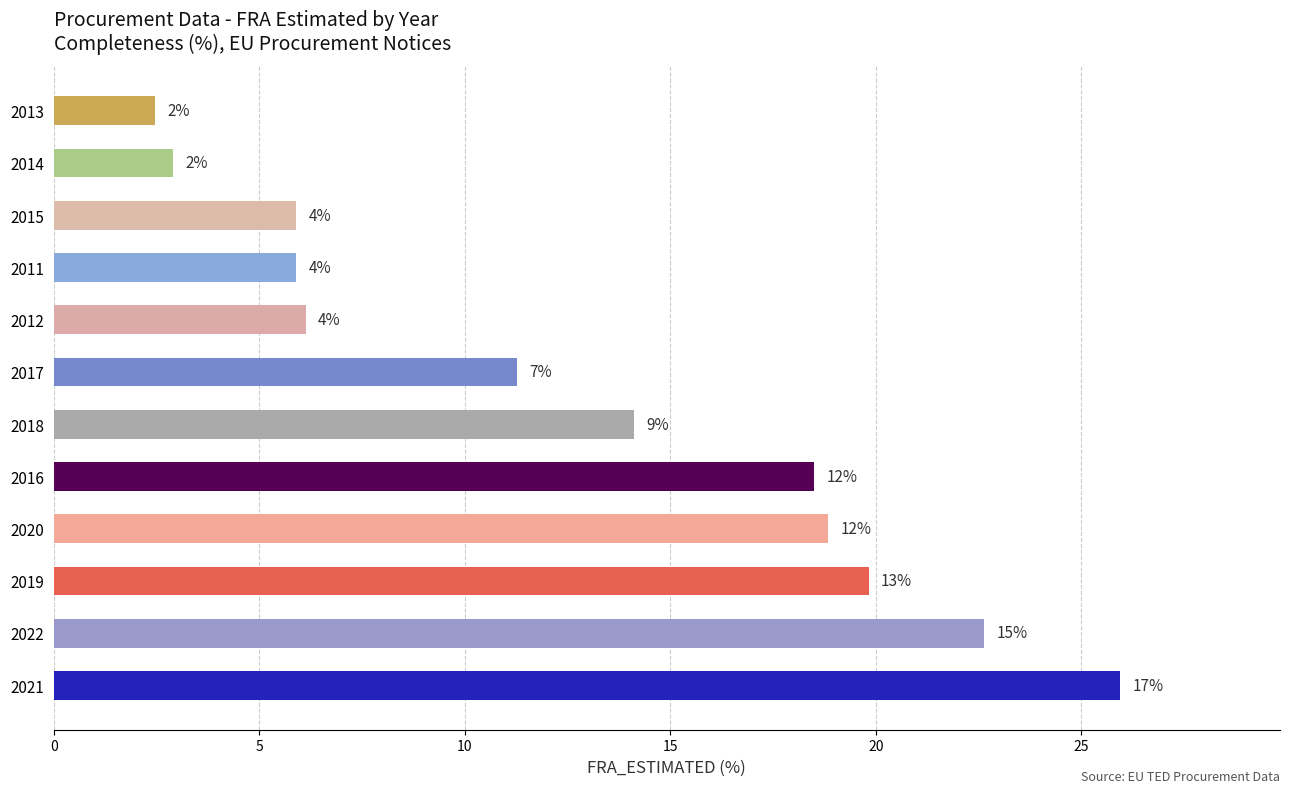

What is the minimum value shown in the chart?

2.5